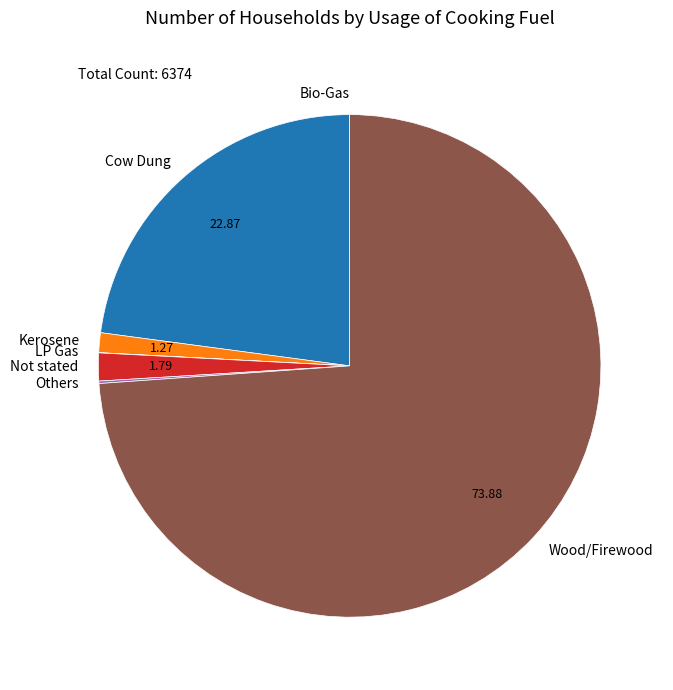

What is the majority slice?

Wood/Firewood